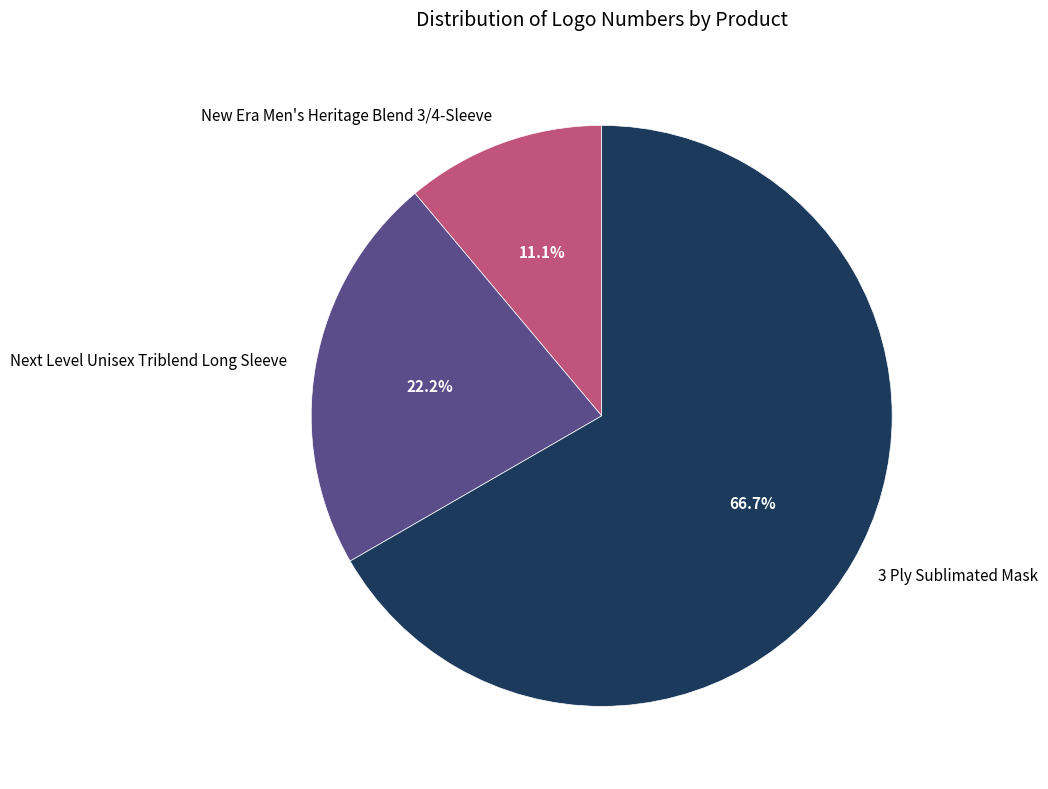

Does any single category account for the majority?

Yes